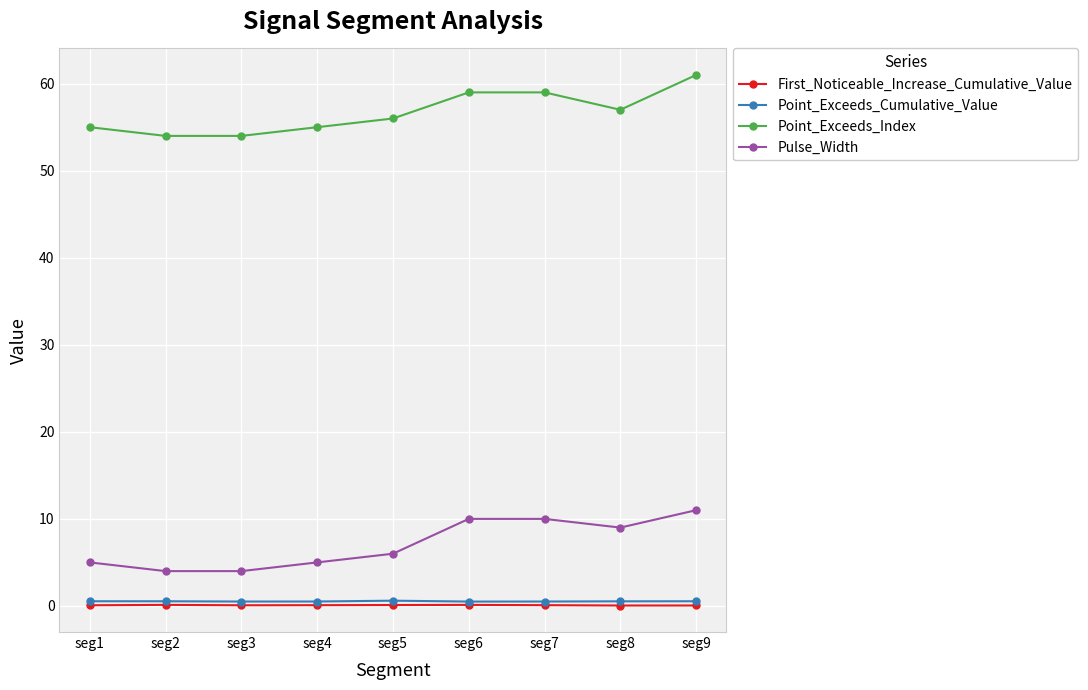

True or false: Point_Exceeds_Index and First_Noticeable_Increase_Cumulative_Value cross at least once.

False